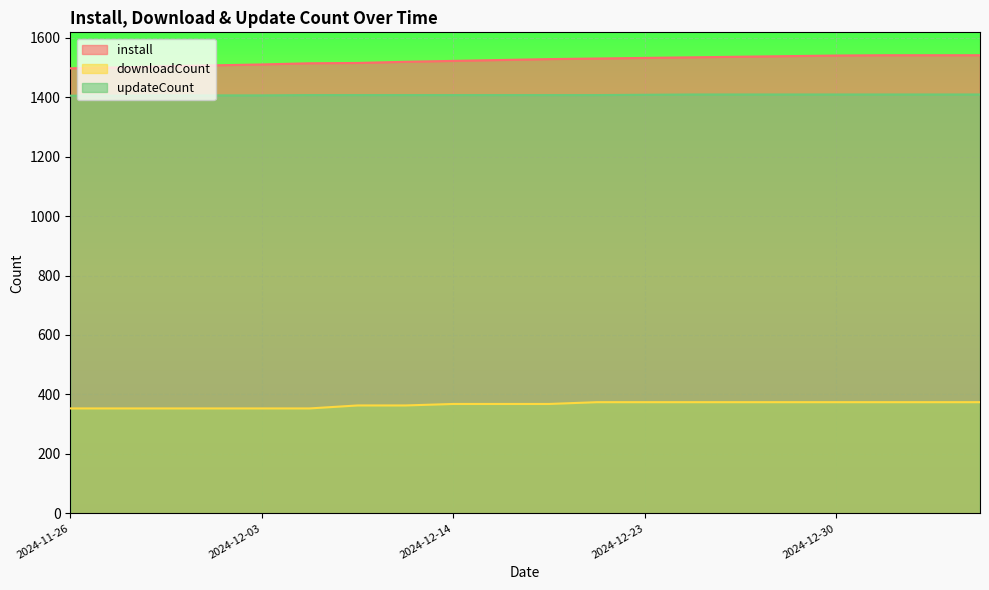

Where is downloadCount nearest to the value 363?

2024-12-11